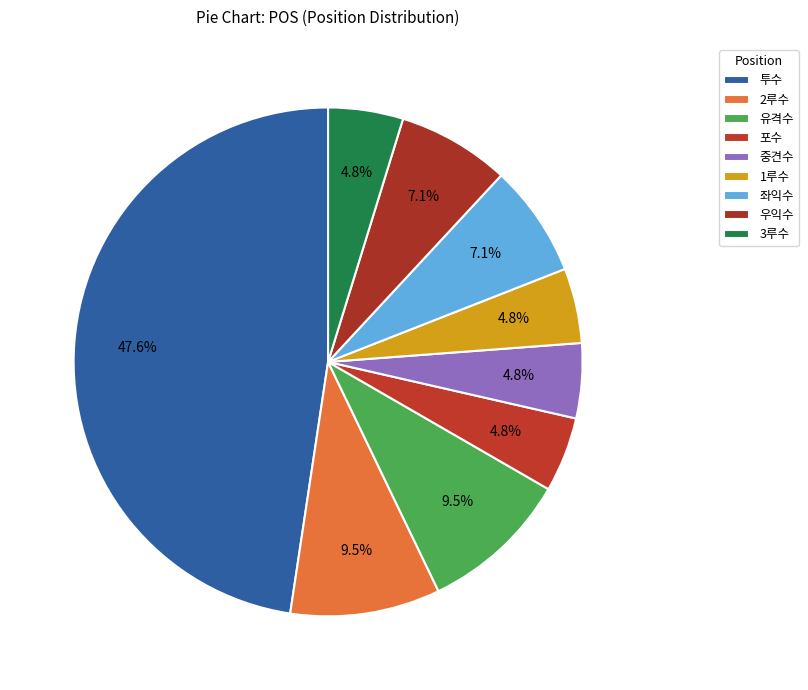

To the nearest percent, what is the difference between the largest and smallest slice percentages?

43%